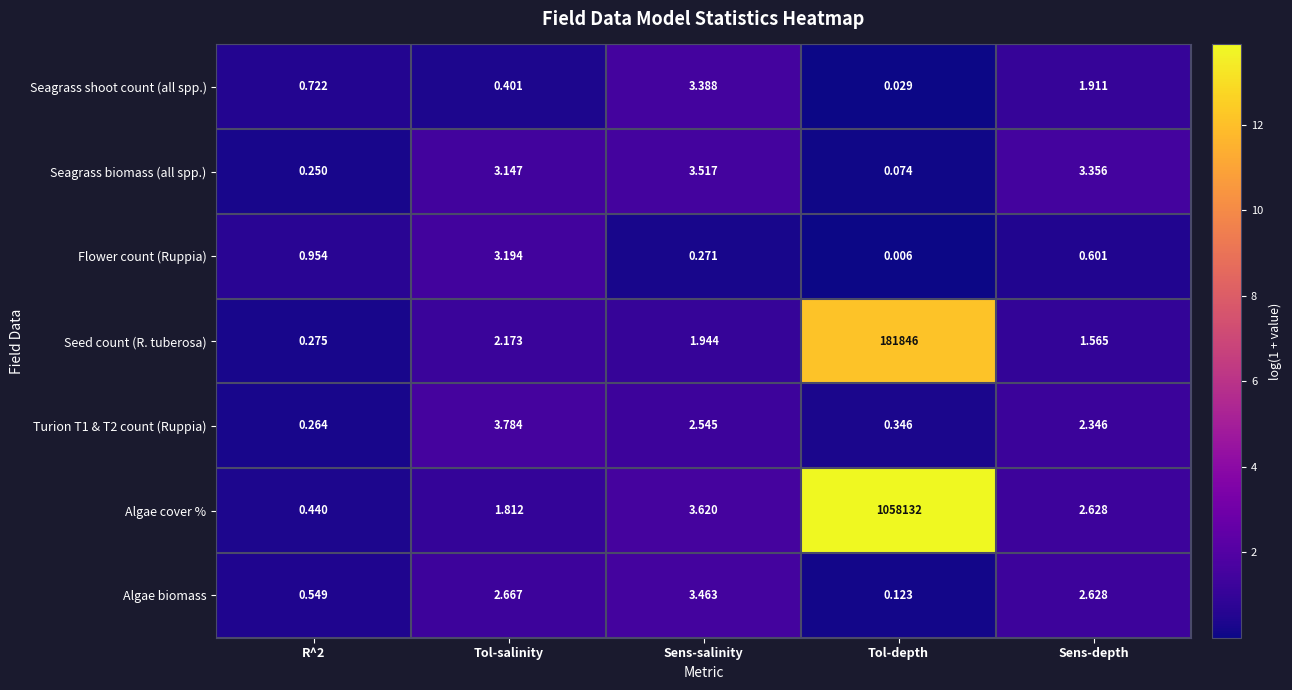

Which series has the widest spread of values?

Algae cover %